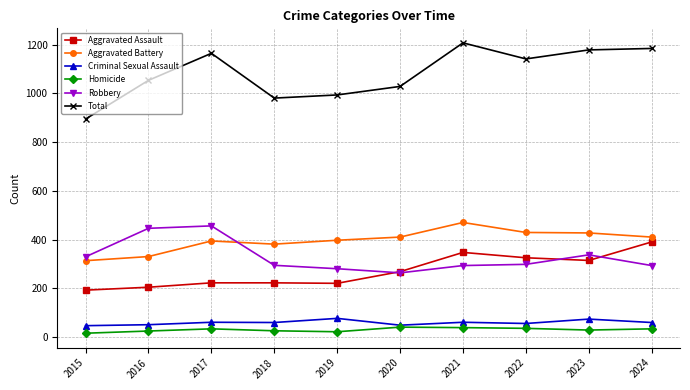

What is the minimum value for Criminal Sexual Assault?

46